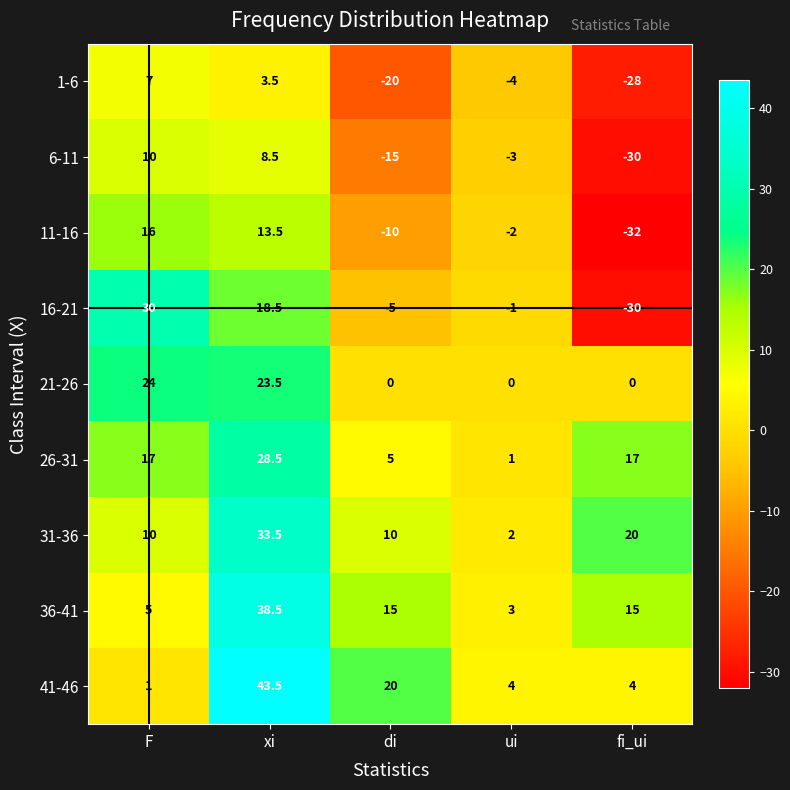

How many 26-31 values are between 5 and 17?

3